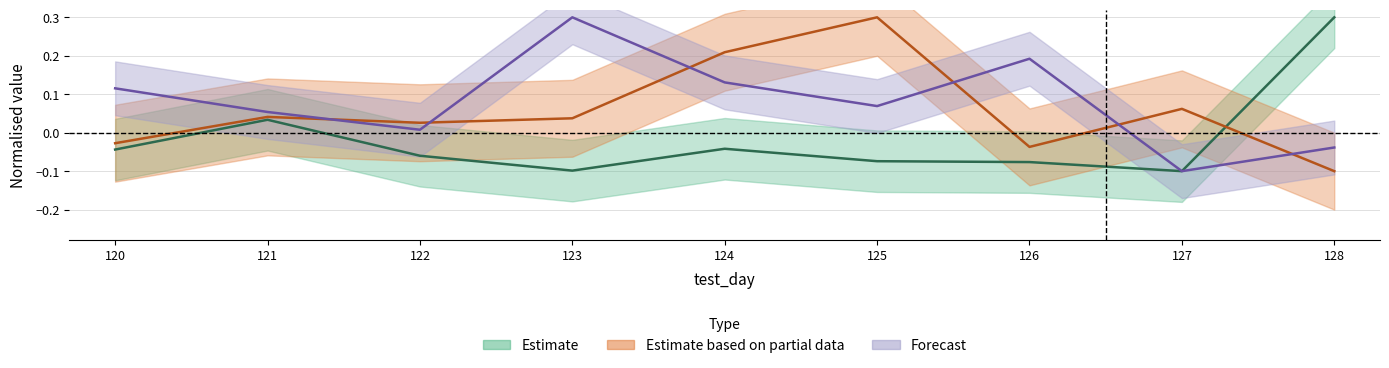

True or false: gain_value has a value of -0.1 at 126.0.

True